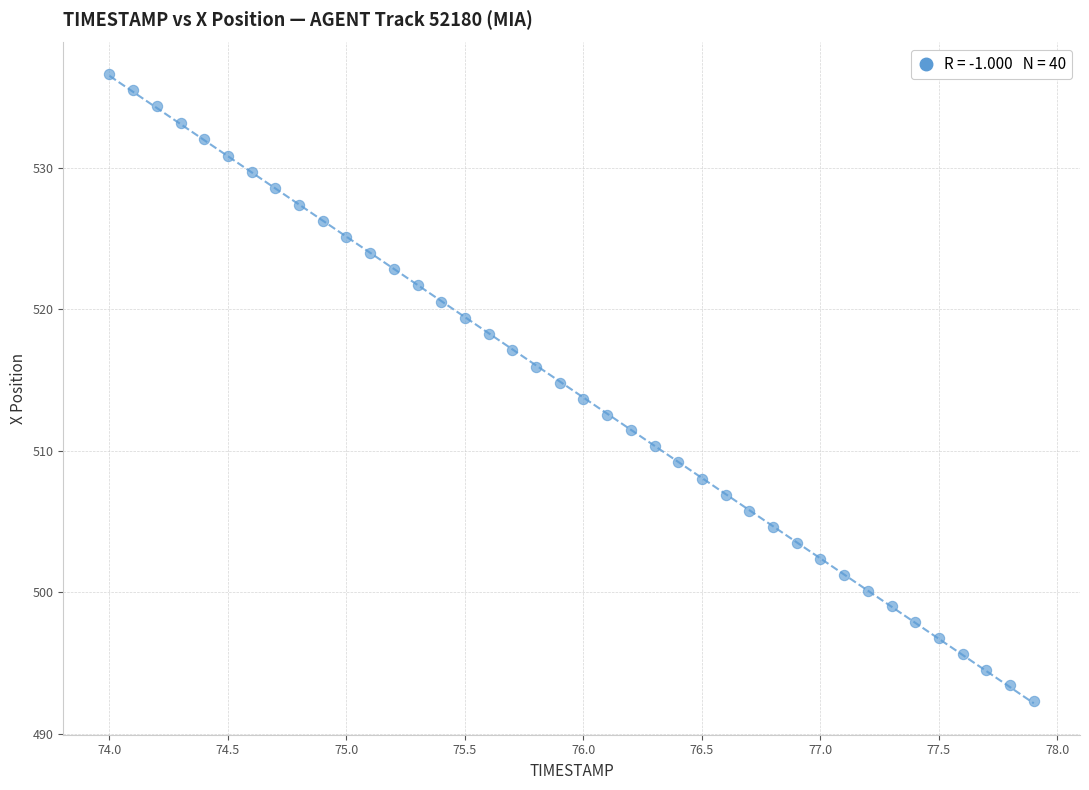

What is the range of Y values (max minus min)?

44.3